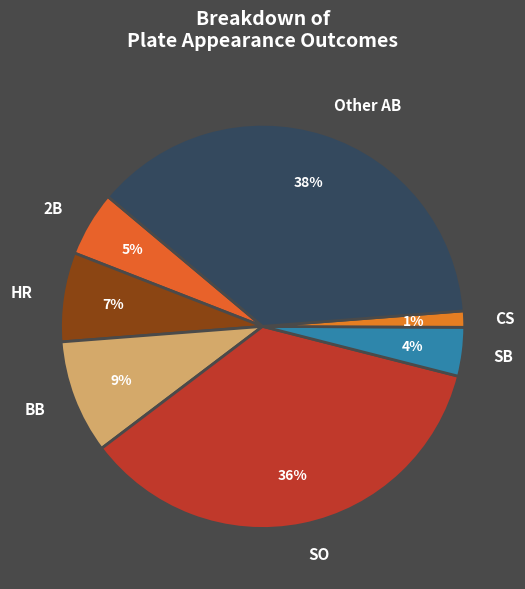

What percentage is the Other AB slice, to the nearest percent?

38%